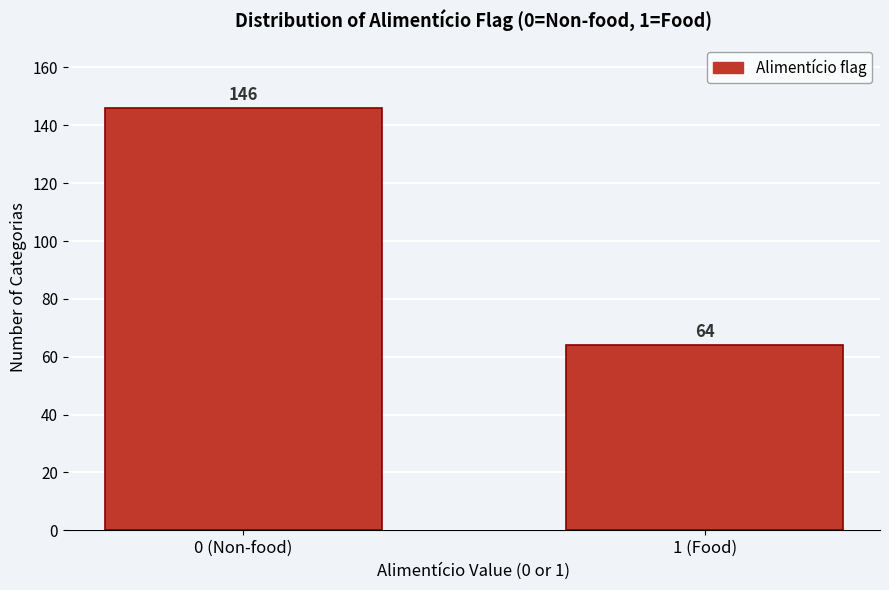

Reading left to right, list all the values displayed in this chart.

146	64